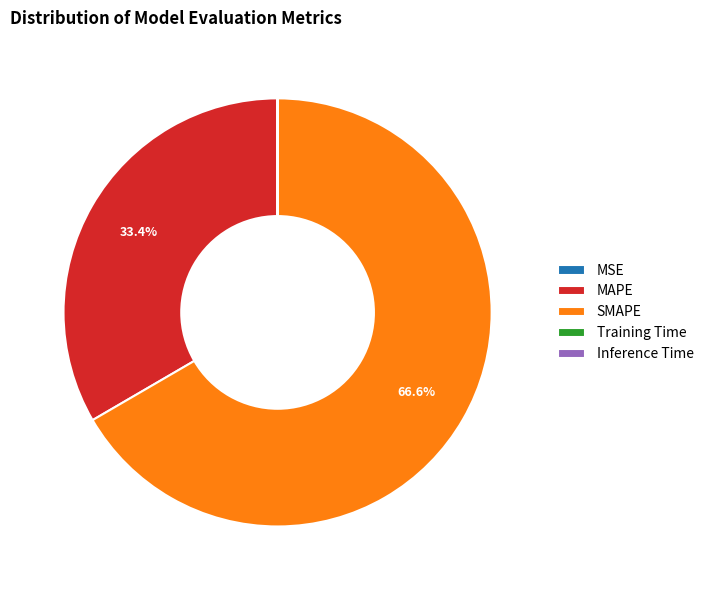

Does any single category account for the majority?

Yes